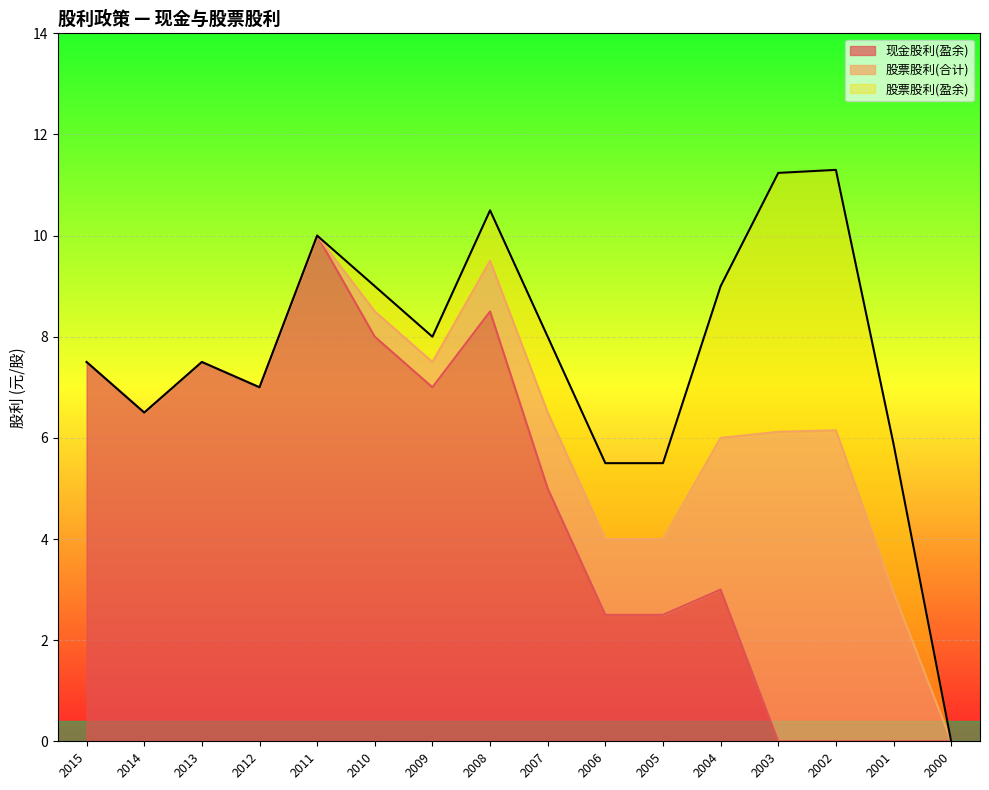

The 股票股利(合计) series shows 2.9 at 2001. True or false?

True